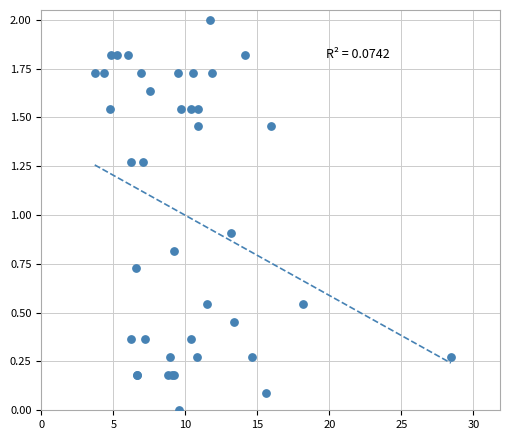

What Y value in the scatter plot is closest to 1?

0.9